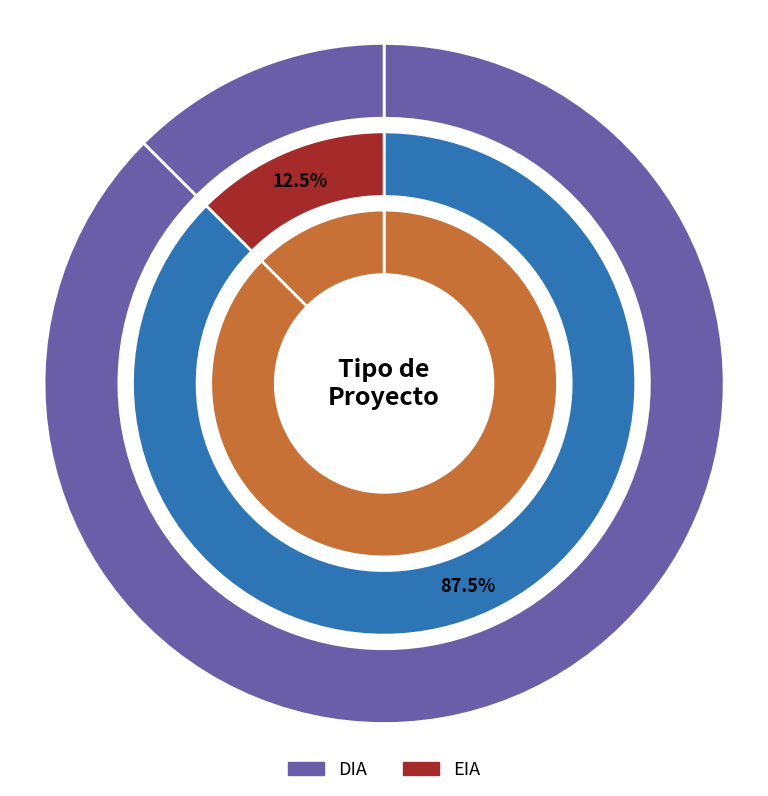

Which slice represents more than half of the pie?

DIA